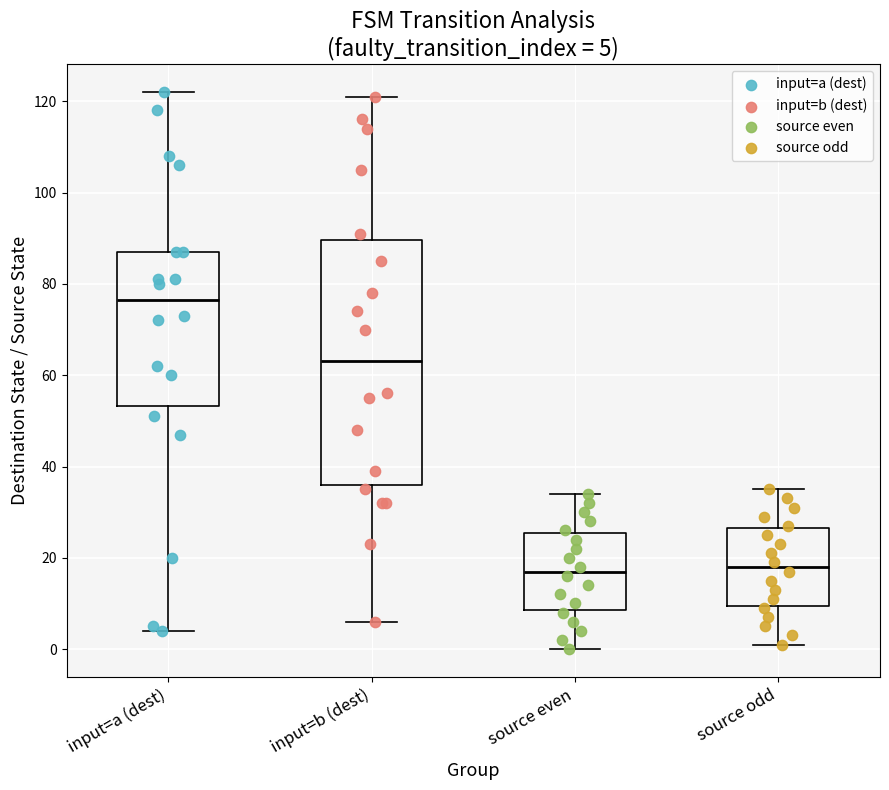

Which box has the highest median line?

input=a (dest)